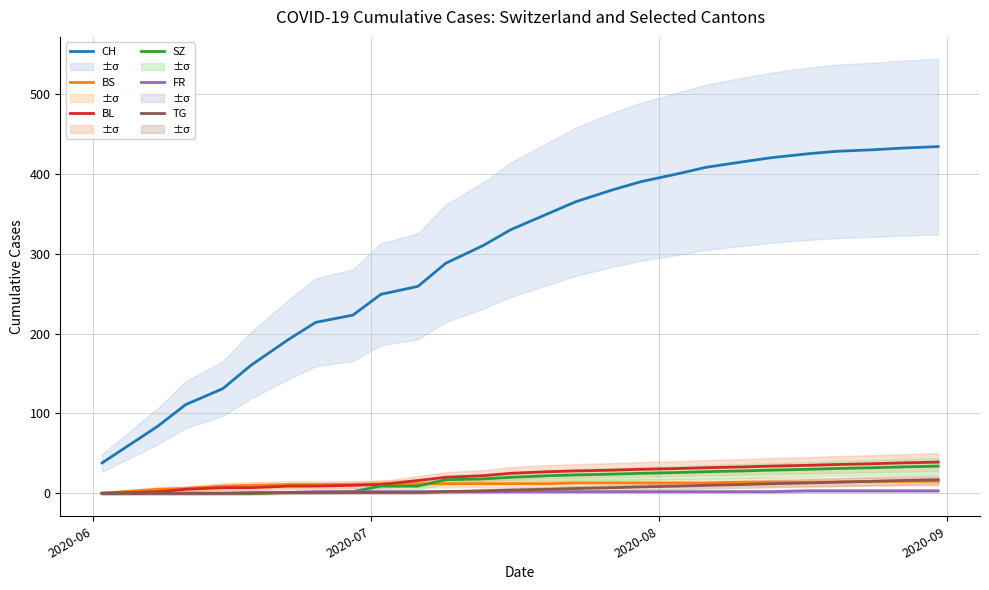

What is the average value of the TG series?

6